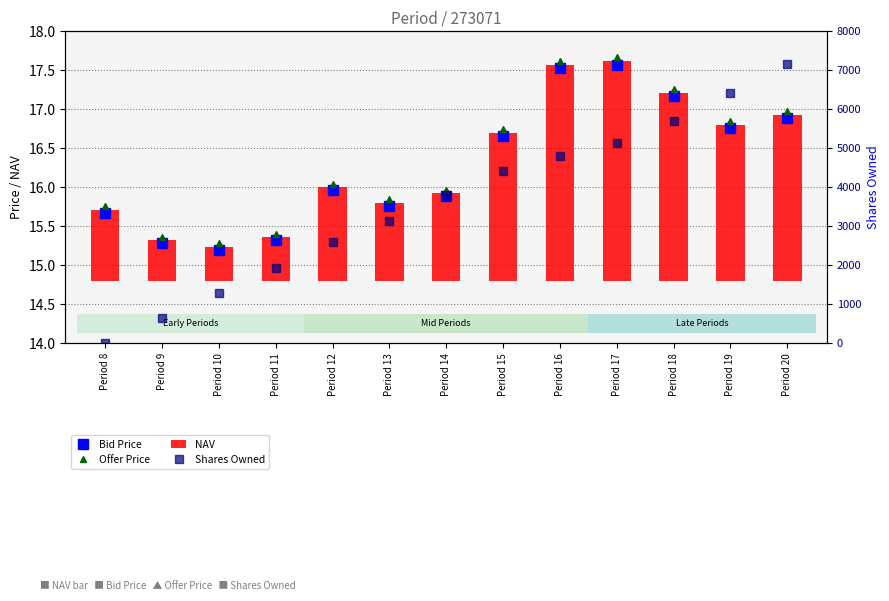

Which category has the highest value across all series?

Period 20